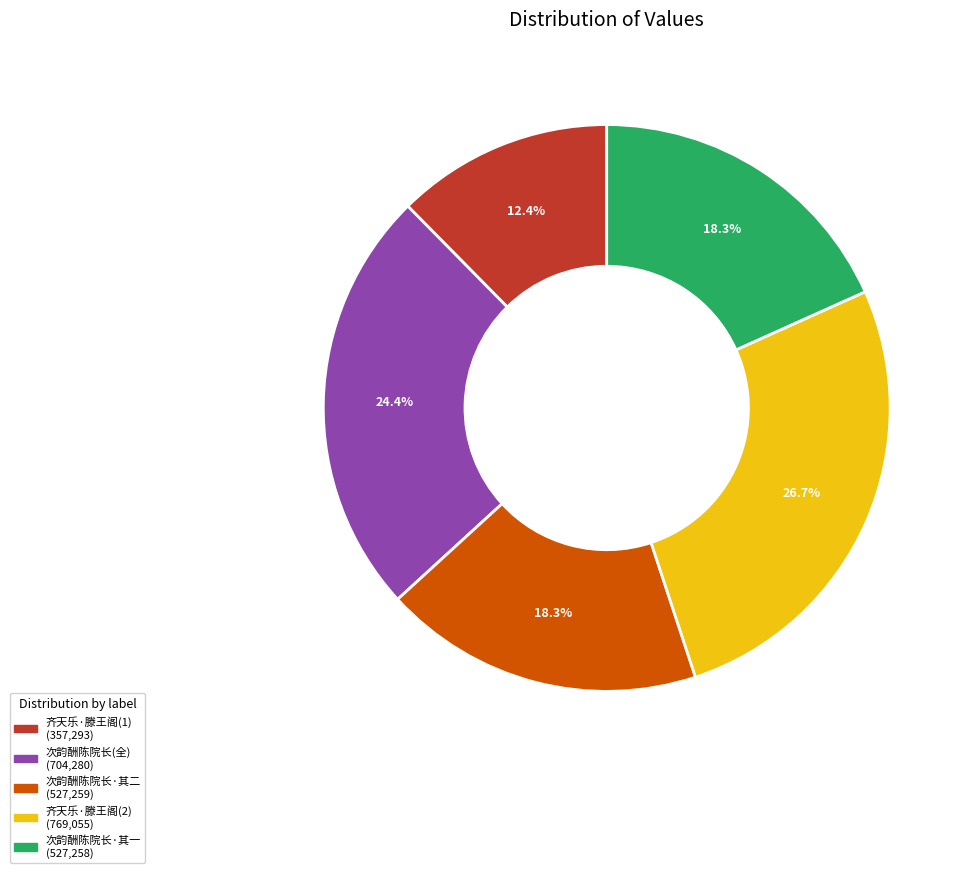

Is there a majority slice in this chart?

No